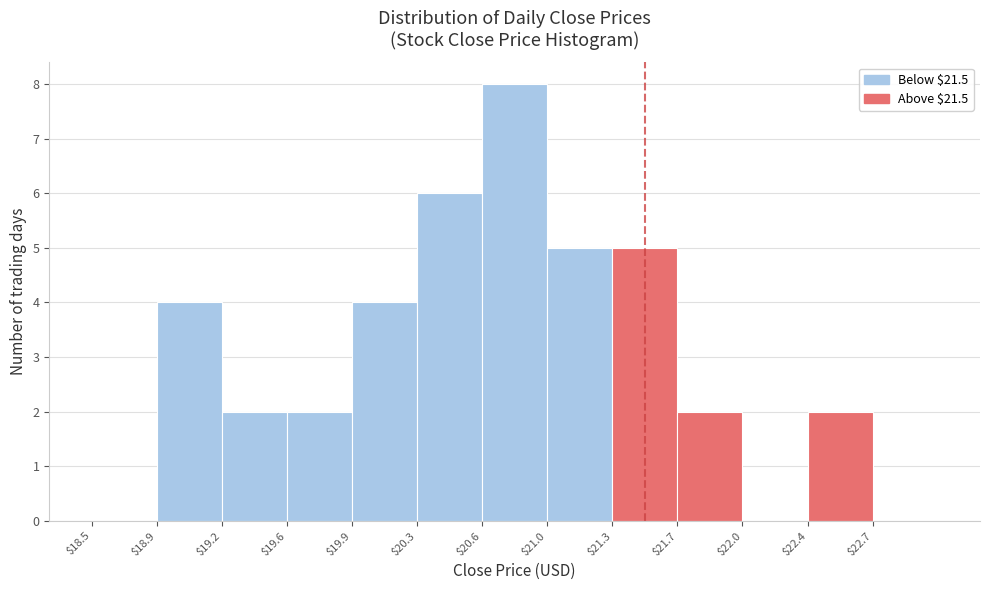

Which range on the x-axis has the tallest bar?

20.60 to 20.95